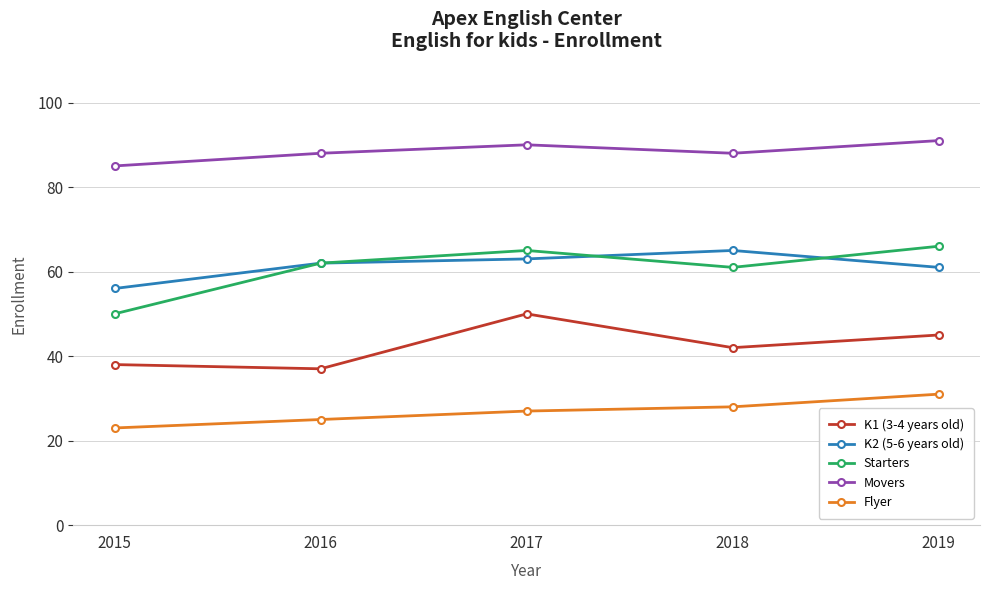

Which category has the highest value in the K2 (5-6 years old) series?

2018